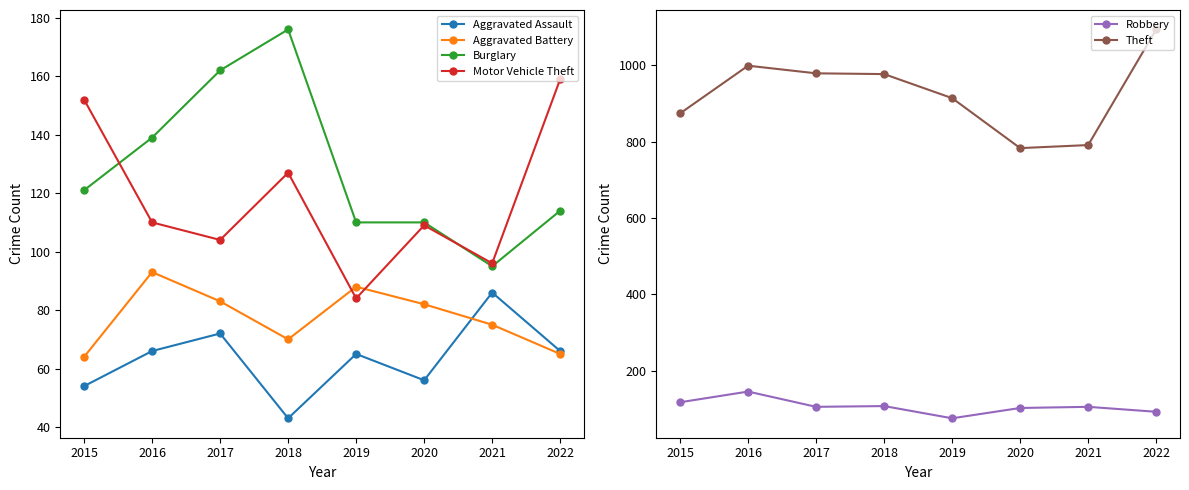

Which series has the largest range (max minus min)?

Theft